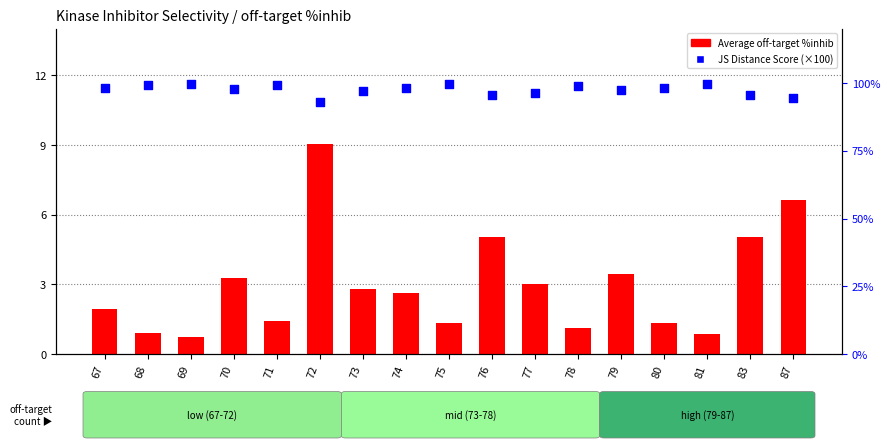

Which series has the largest Y range (max minus min)?

Average off-target %inhib